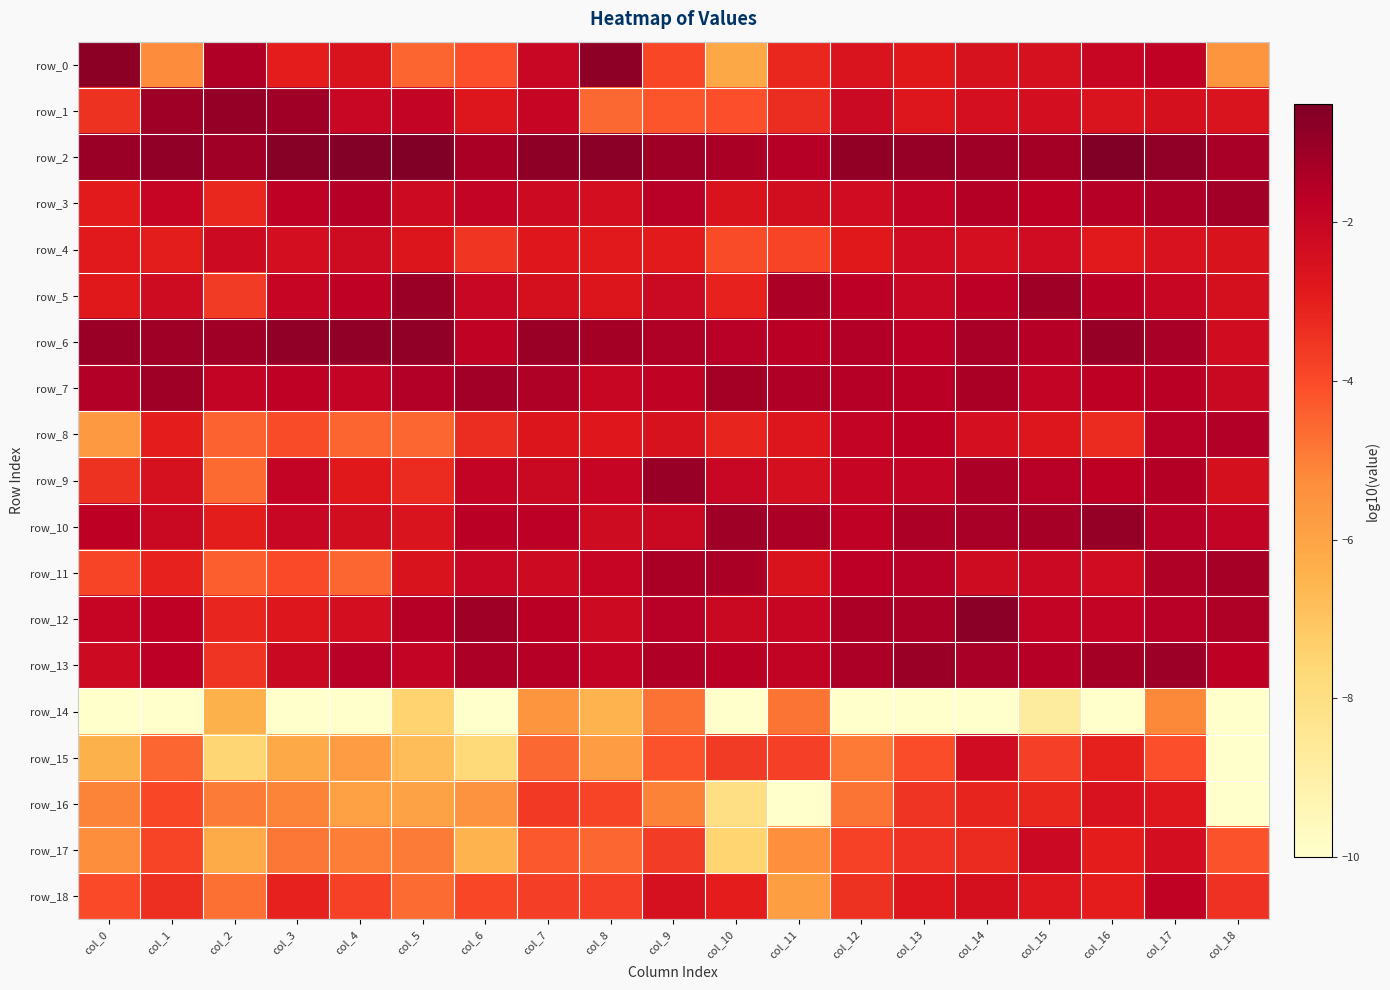

What is the maximum value for row_13?

-1.1